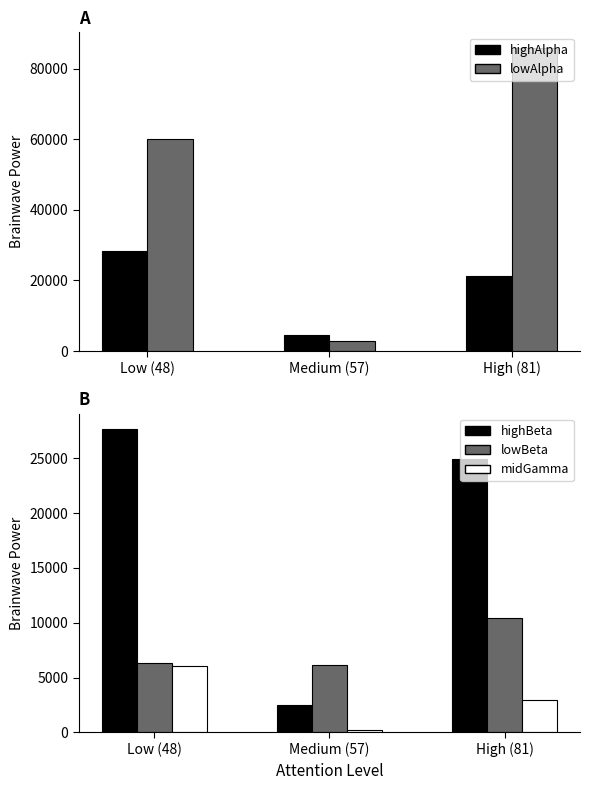

The value of midGamma at Medium (57) is 149. True or false?

False